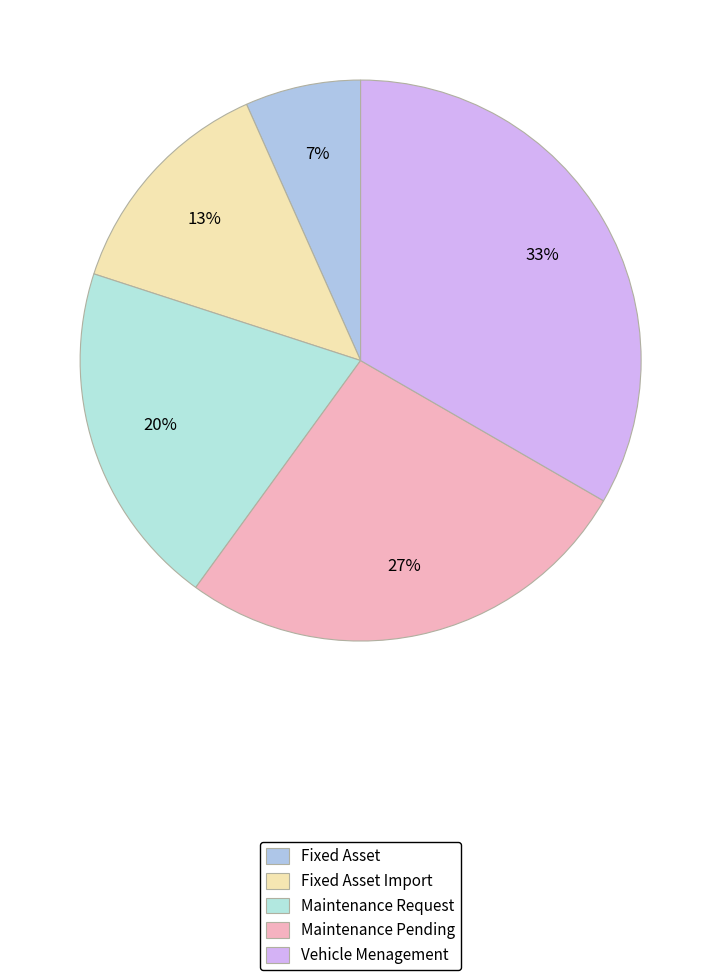

Does Fixed Asset Import account for over 50% of the chart?

No